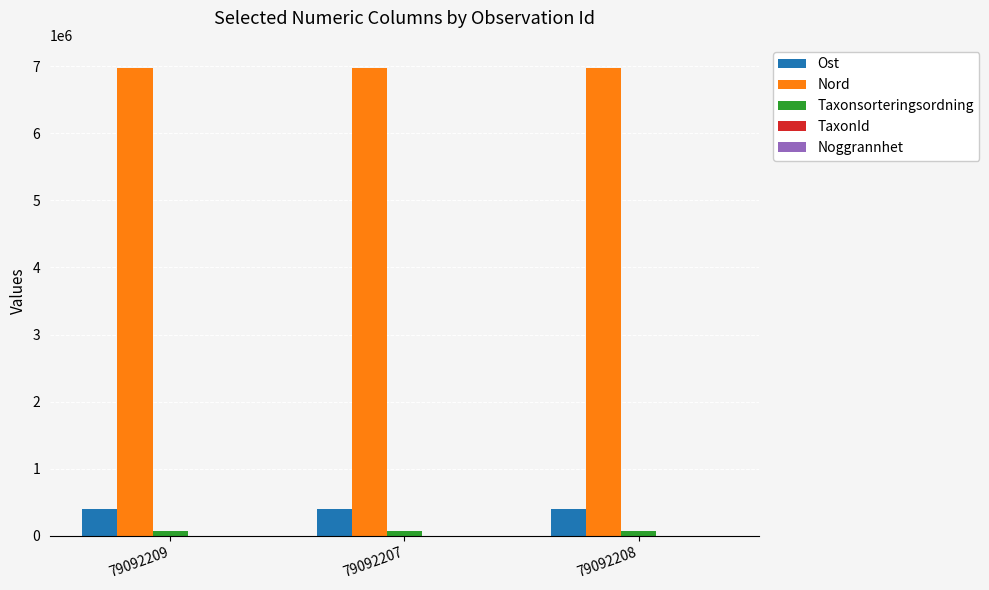

Which series has the largest total across all categories?

Nord